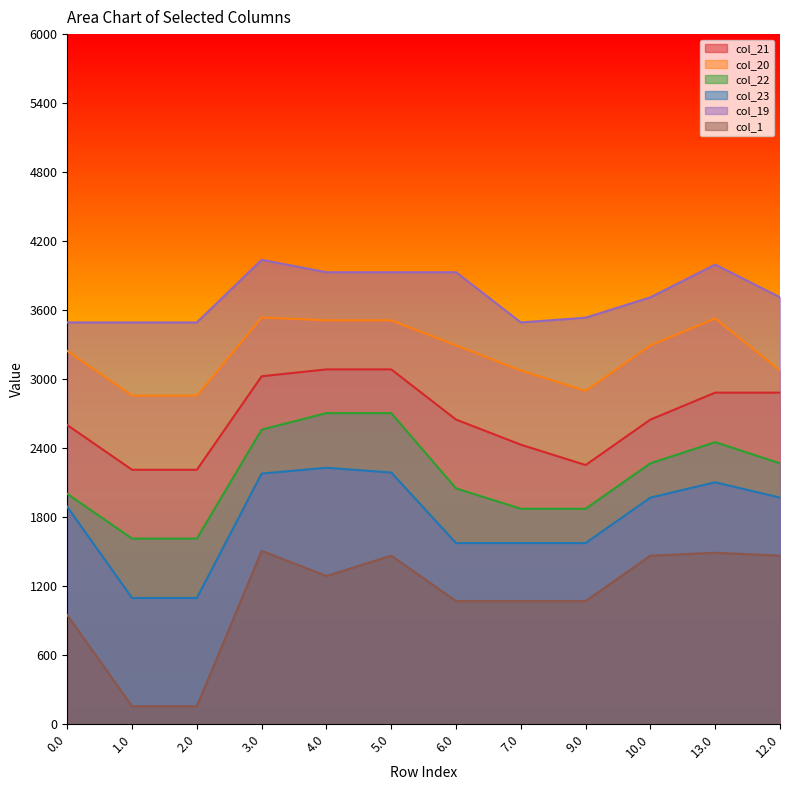

Reading left to right, list all the values displayed in this chart.

col_21: 0.0=2601.3	1.0=2212.6	2.0=2212.6	3.0=3025.6	4.0=3085.3	5.0=3085.3	6.0=2649.0	7.0=2430.8	9.0=2253.8	10.0=2649.0	13.0=2883.3	12.0=2883.3
col_20: 0.0=3246.1	1.0=2857.4	2.0=2857.4	3.0=3536.1	4.0=3512.0	5.0=3512.0	6.0=3293.8	7.0=3075.6	9.0=2898.6	10.0=3293.8	13.0=3528.1	12.0=3075.6
col_22: 0.0=2003.0	1.0=1614.3	2.0=1614.3	3.0=2561.7	4.0=2705.2	5.0=2705.2	6.0=2050.7	7.0=1873.7	9.0=1873.7	10.0=2268.9	13.0=2452.7	12.0=2268.9
col_23: 0.0=1890.6	1.0=1097.8	2.0=1097.8	3.0=2179.5	4.0=2230.0	5.0=2188.8	6.0=1575.4	7.0=1575.4	9.0=1575.4	10.0=1970.6	13.0=2103.9	12.0=1970.6
col_19: 0.0=3493.6	1.0=3493.6	2.0=3493.6	3.0=4037.9	4.0=3930.0	5.0=3930.0	6.0=3930.0	7.0=3493.6	9.0=3534.8	10.0=3711.8	13.0=3996.7	12.0=3711.8
col_1: 0.0=949.7	1.0=157.0	2.0=157.0	3.0=1507.3	4.0=1289.1	5.0=1466.1	6.0=1070.9	7.0=1070.9	9.0=1070.9	10.0=1466.1	13.0=1491.1	12.0=1466.1